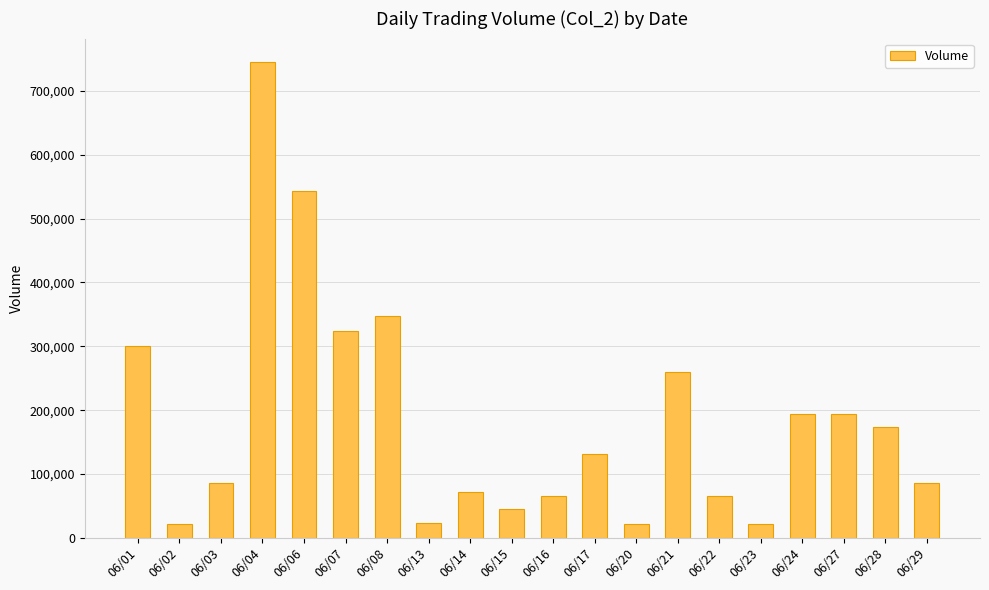

Between 06/20 and 06/27, which is larger?

06/27